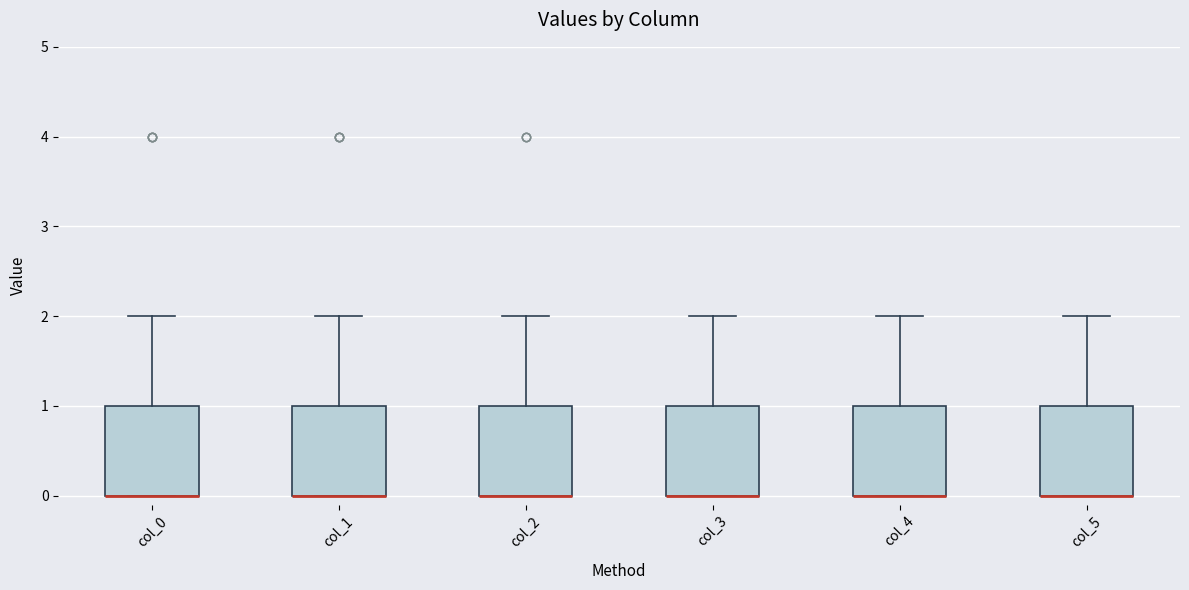

Reading left to right, transcribe this box plot: for each box, give where its median line is, the range the box spans, and where its two whiskers end, as read against the y-axis. The values are not printed on the chart, so give them approximately, as read against the axis.

col_0: median 0 (drawn on the box's lower edge), box 0 to 1, whiskers 0 to 2
col_1: median 0 (drawn on the box's lower edge), box 0 to 1, whiskers 0 to 2
col_2: median 0 (drawn on the box's lower edge), box 0 to 1, whiskers 0 to 2
col_3: median 0 (drawn on the box's lower edge), box 0 to 1, whiskers 0 to 2
col_4: median 0 (drawn on the box's lower edge), box 0 to 1, whiskers 0 to 2
col_5: median 0 (drawn on the box's lower edge), box 0 to 1, whiskers 0 to 2